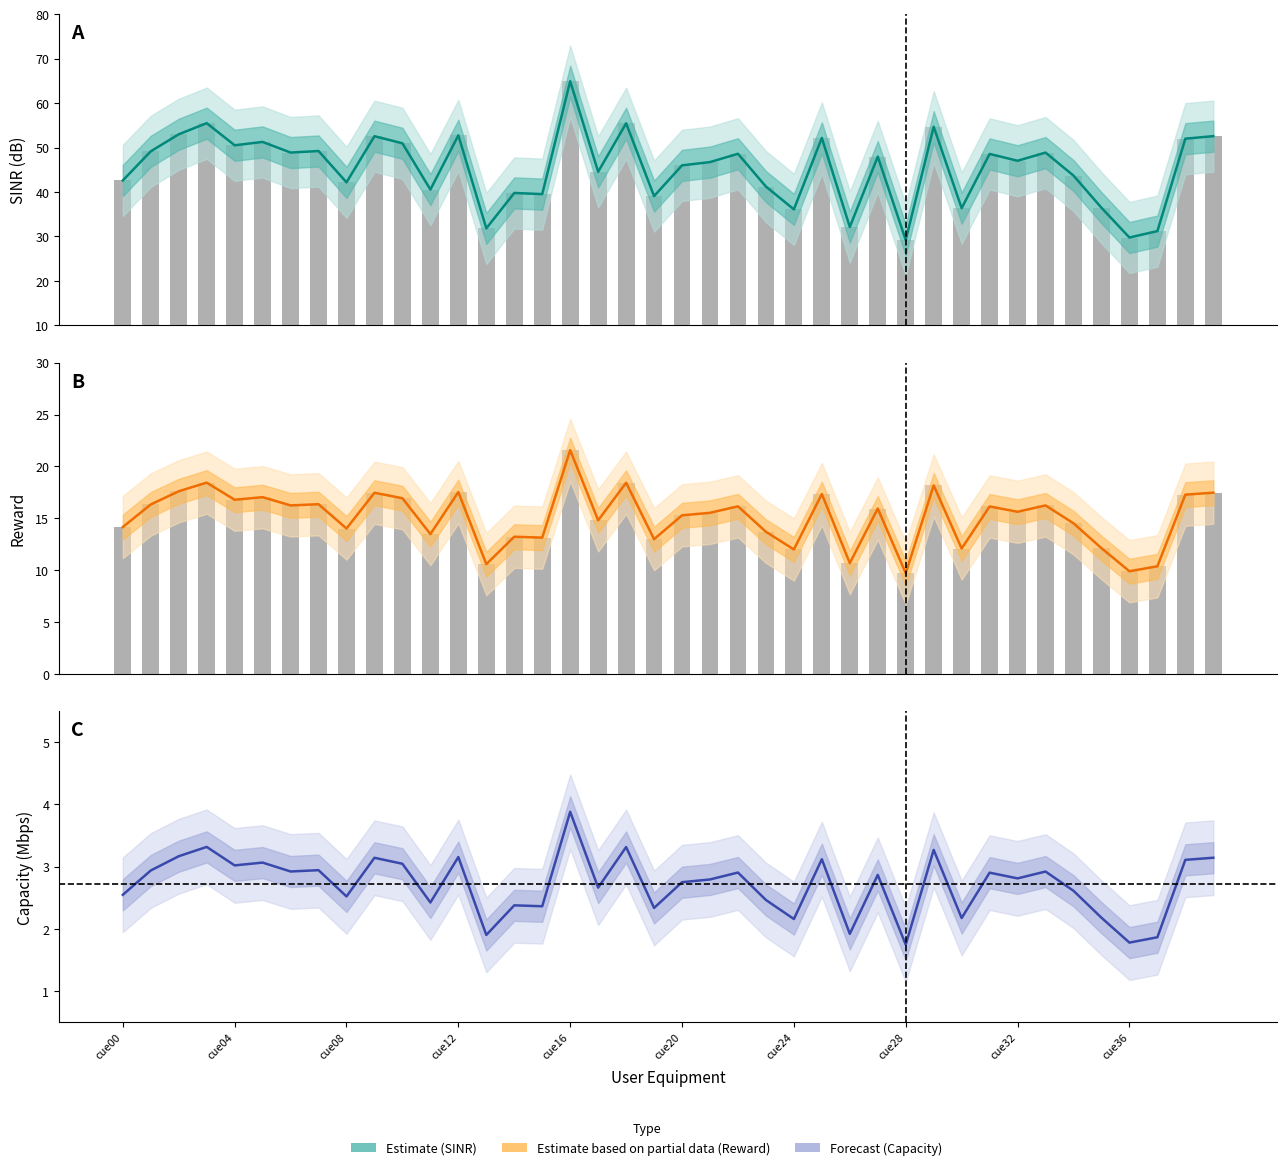

How many distinct data groups are displayed?

3